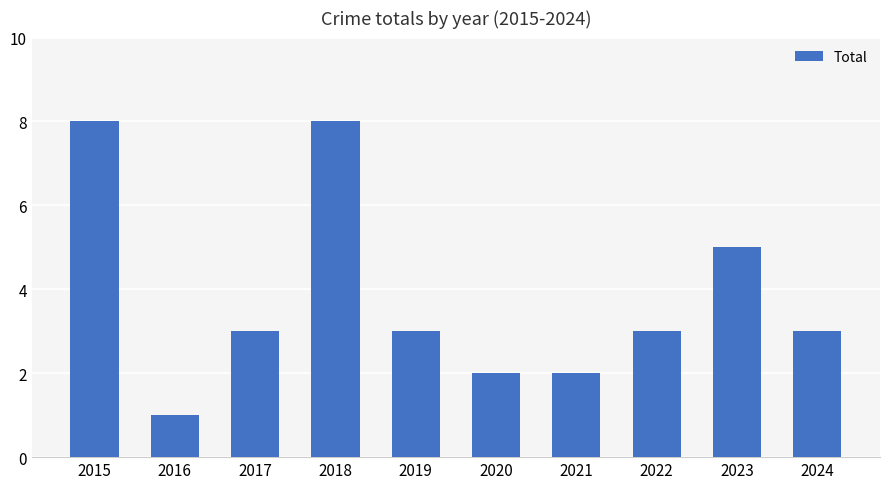

What is the difference between the maximum and minimum values?

7